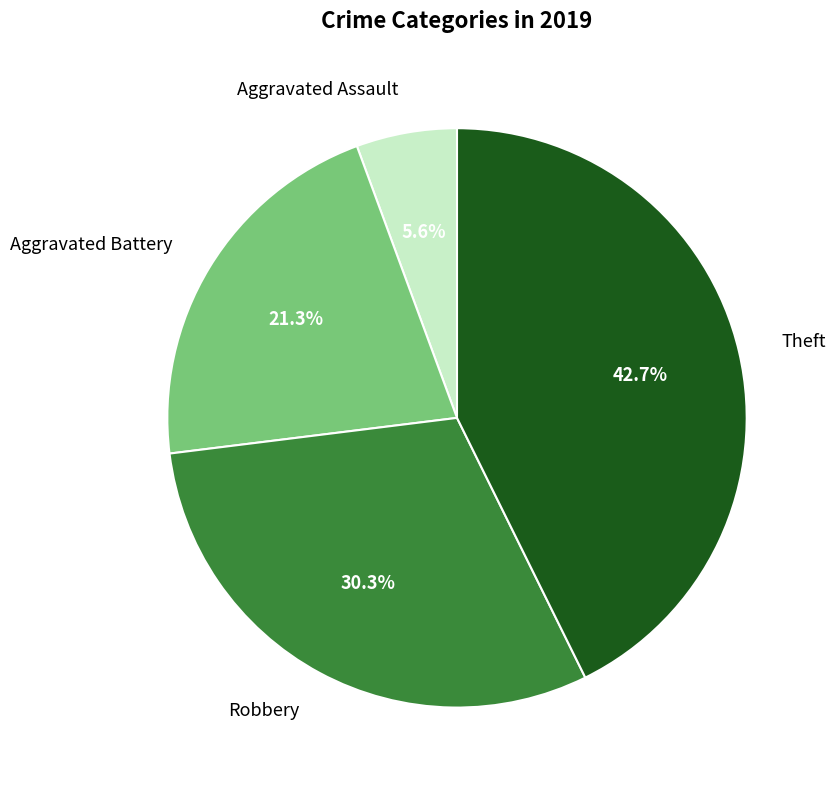

Is there a majority slice in this chart?

No